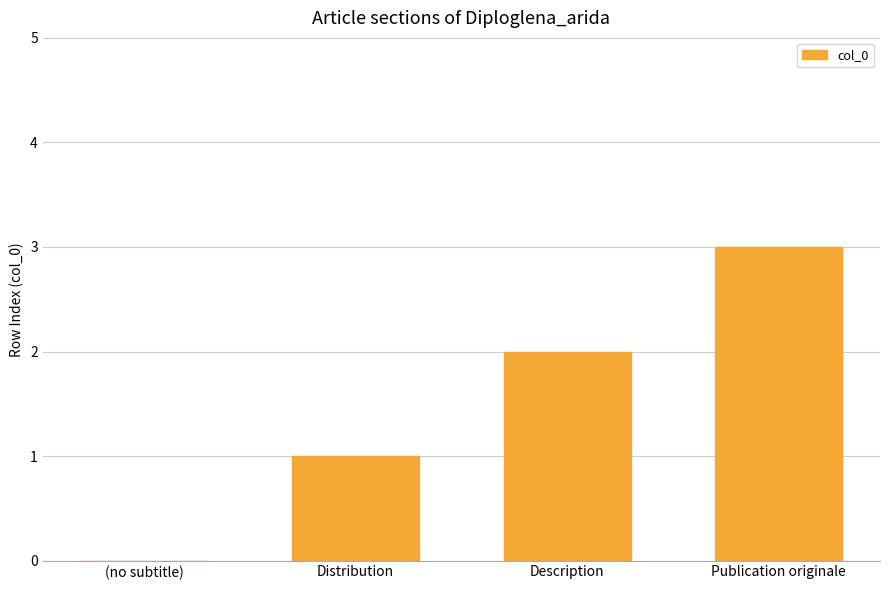

The value at Distribution is 1. True or false?

True